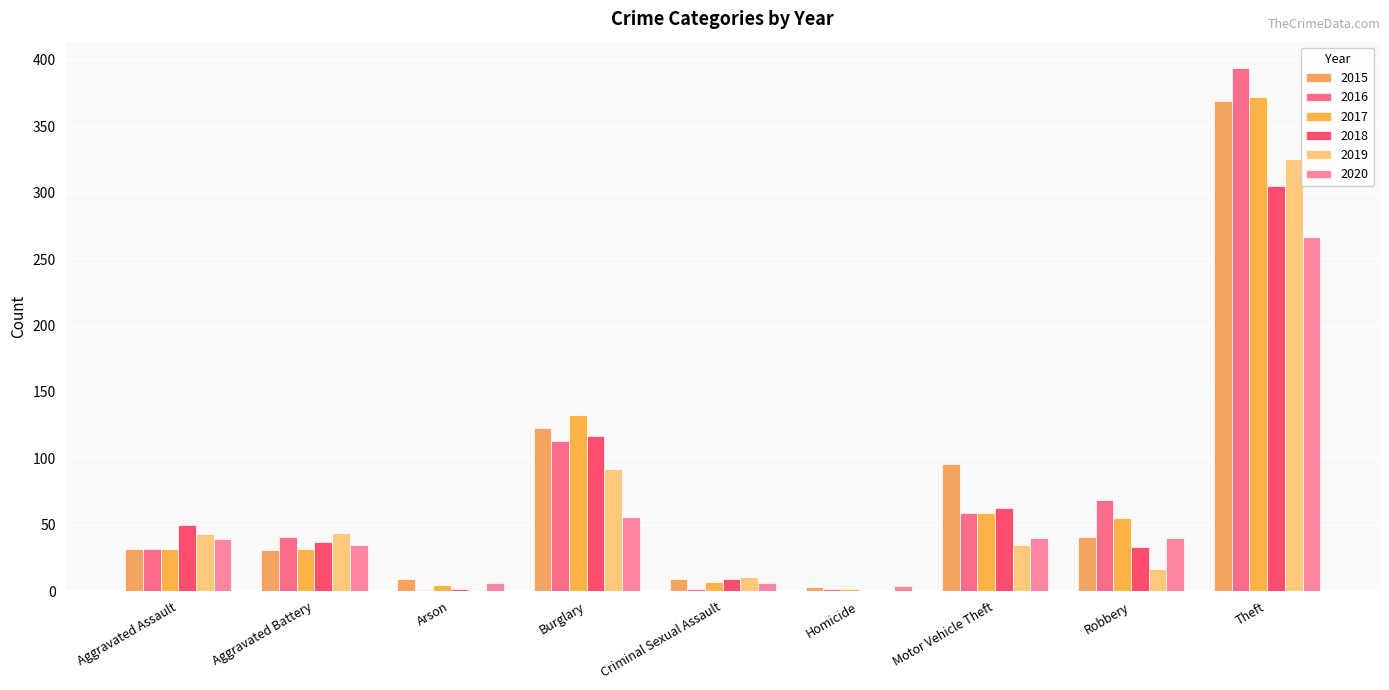

How many series are shown in this chart?

6